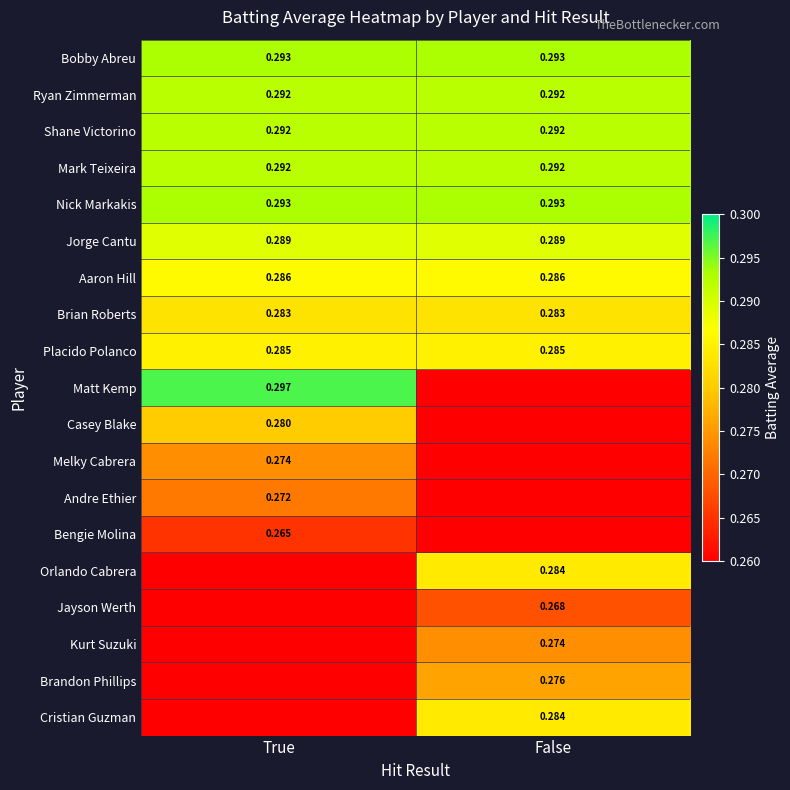

At which category is the sum across all series the highest?

True